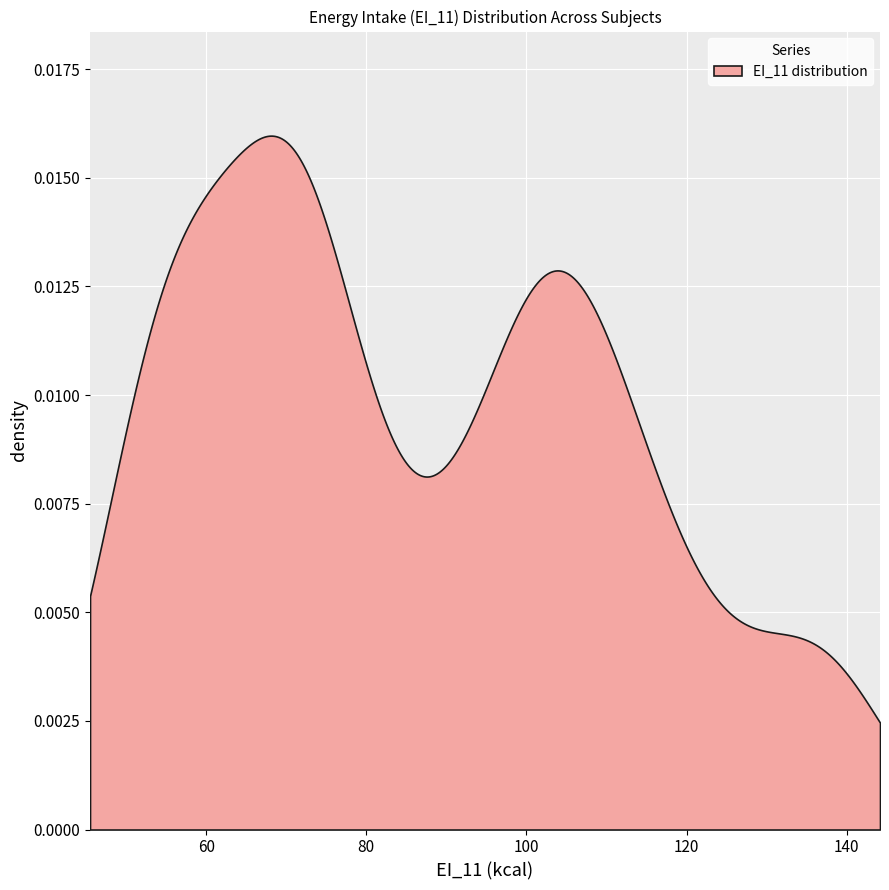

Count the number of data series in this chart.

1